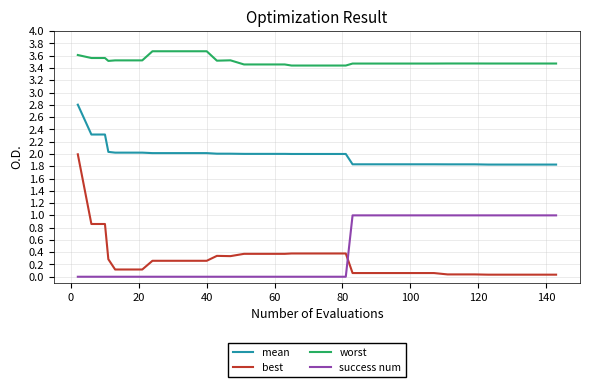

What is the greatest value displayed?

3.7